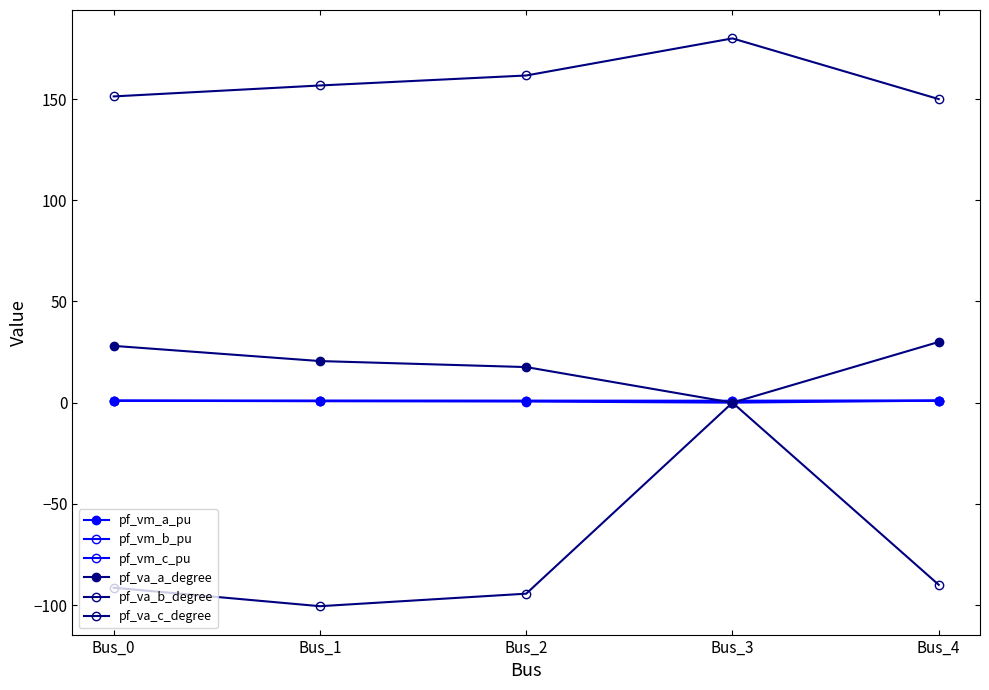

How many times do pf_vm_c_pu and pf_va_a_degree cross each other?

2